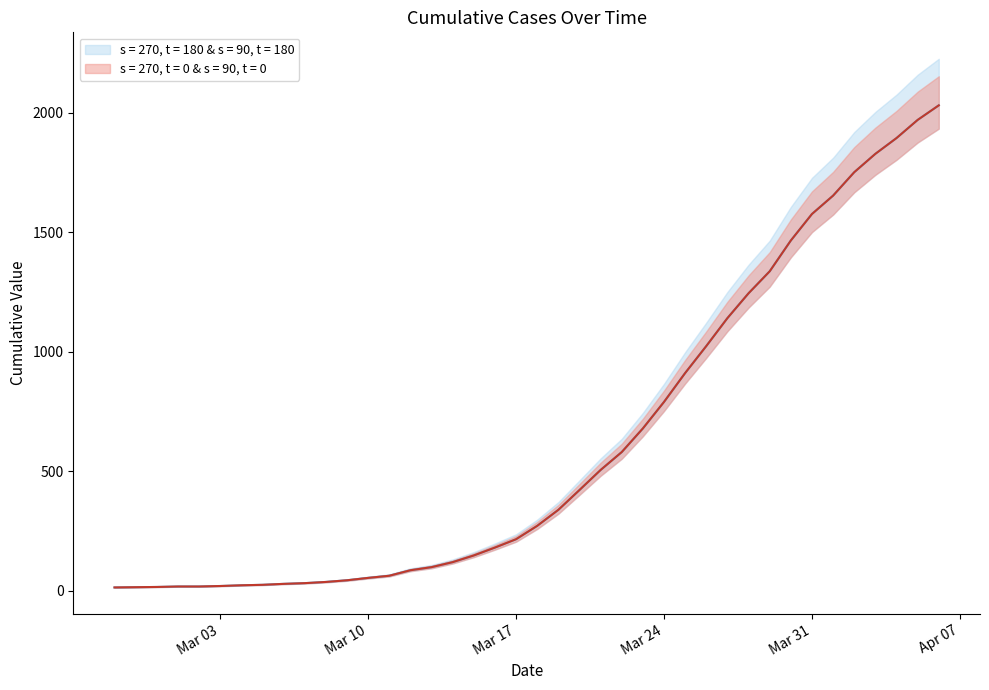

What is the label of the 3rd point from the left?

2020-02-29